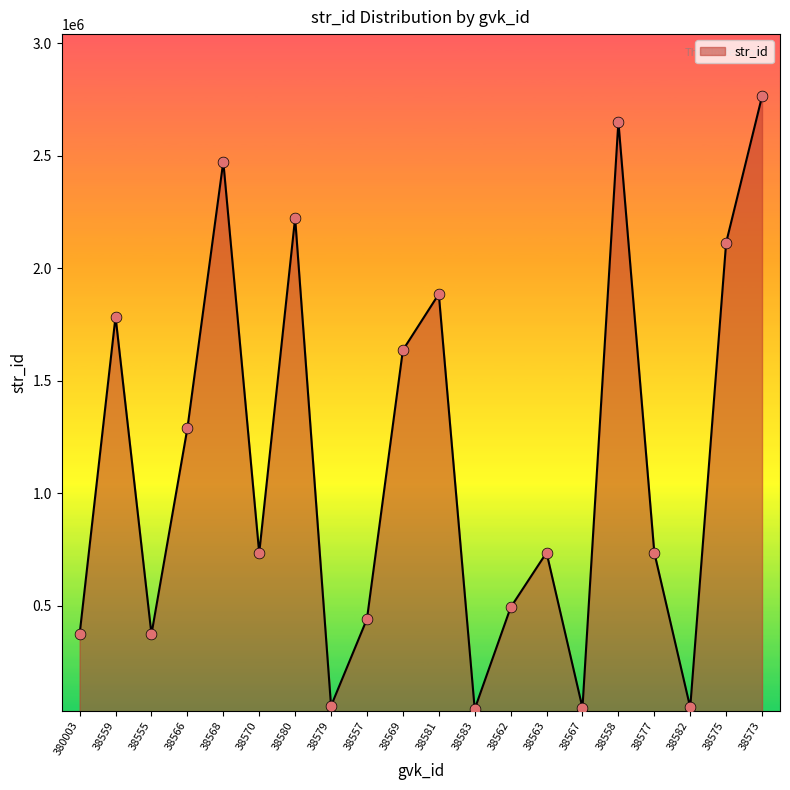

Between 38580 and 38577, which is larger?

38580